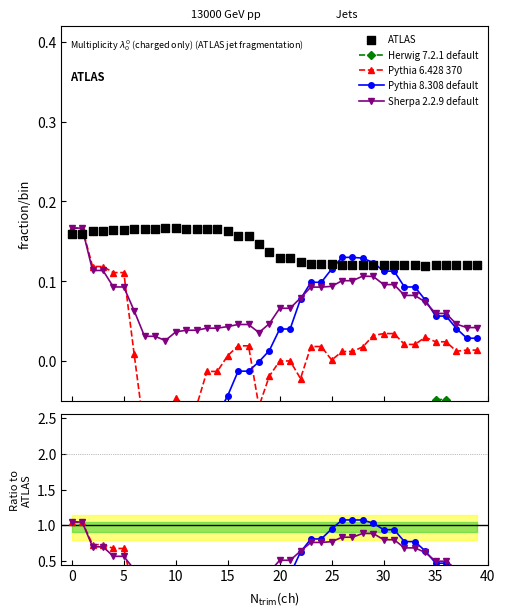

What are all the series names shown in the legend?

Herwig 7.2.1 default, Pythia 6.428 370, Pythia 8.308 default, Sherpa 2.2.9 default, ATLAS